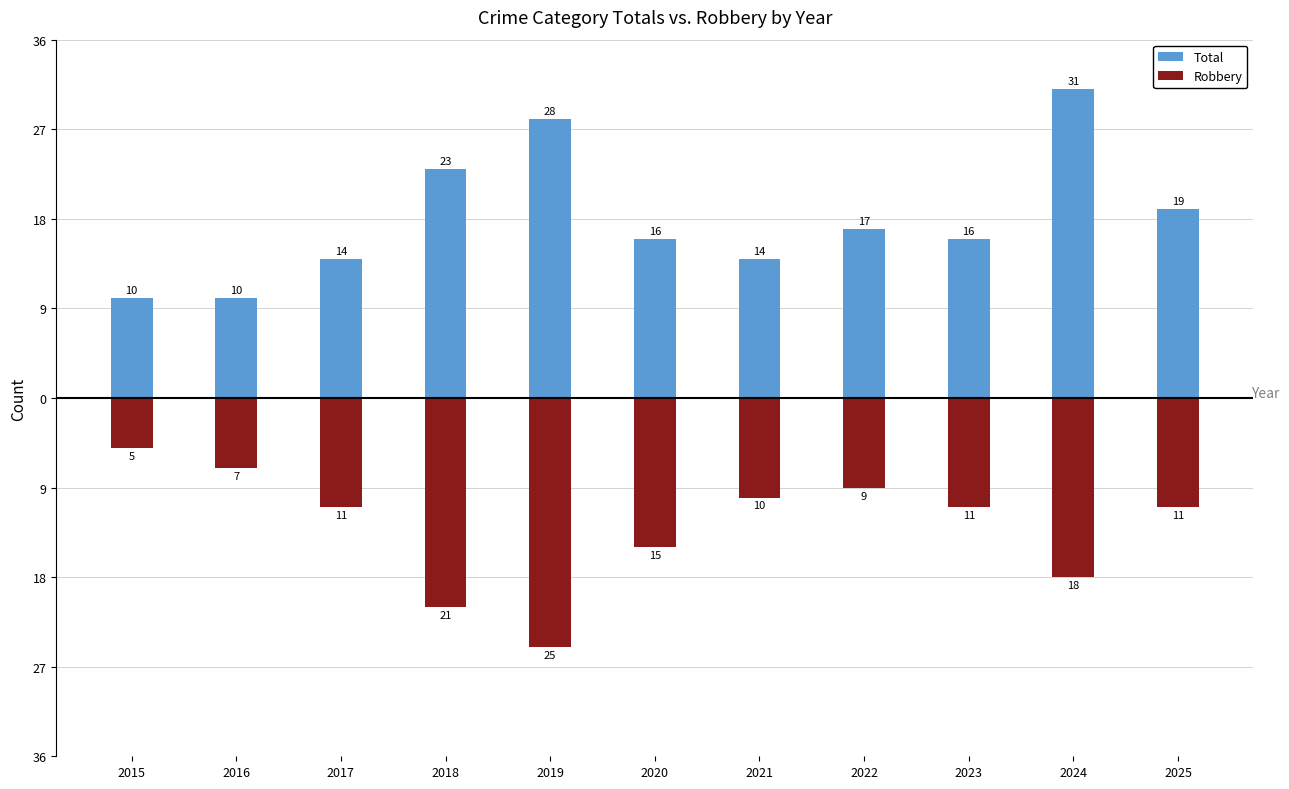

Which category has the lowest value in the Total series?

2015